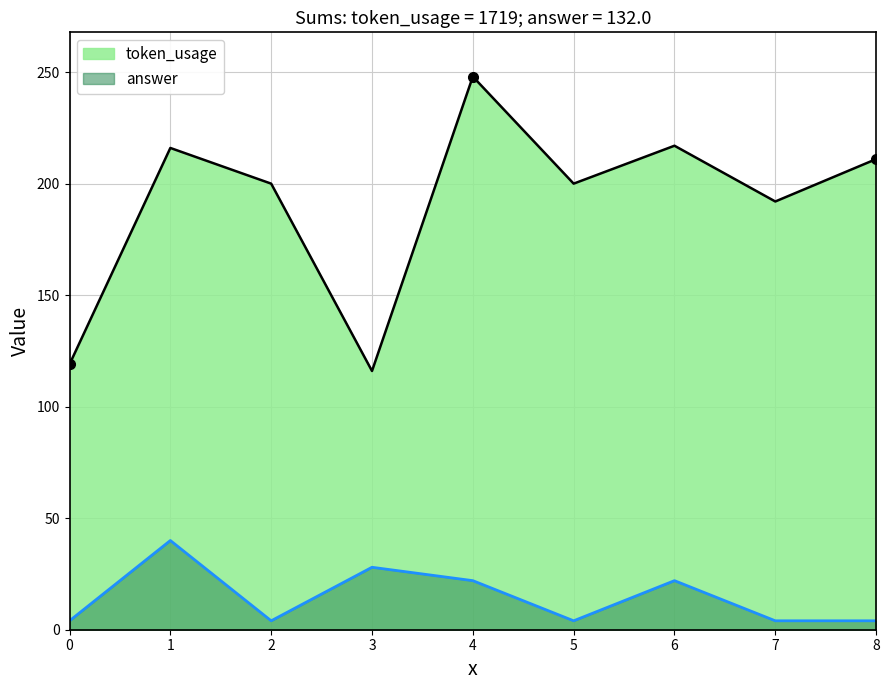

What are all the series names shown in the legend?

token_usage, answer